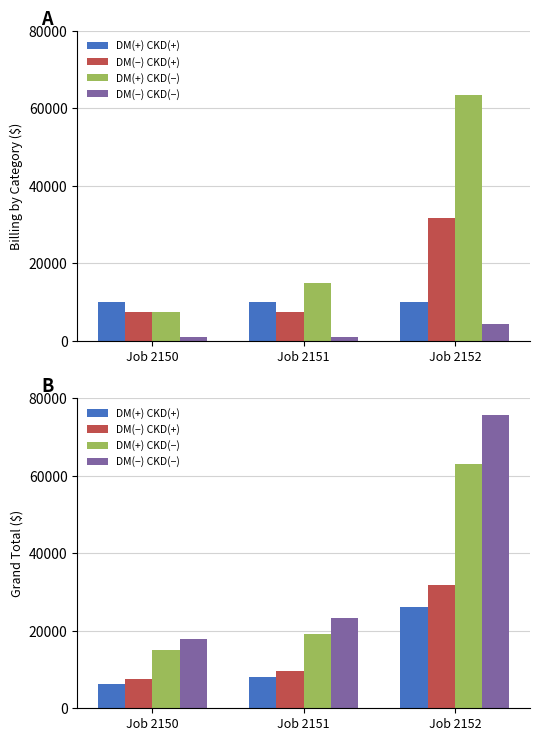

True or false: TotalBilling_4 (Per Diem) has a value of 624.6 at Job 2151.

False